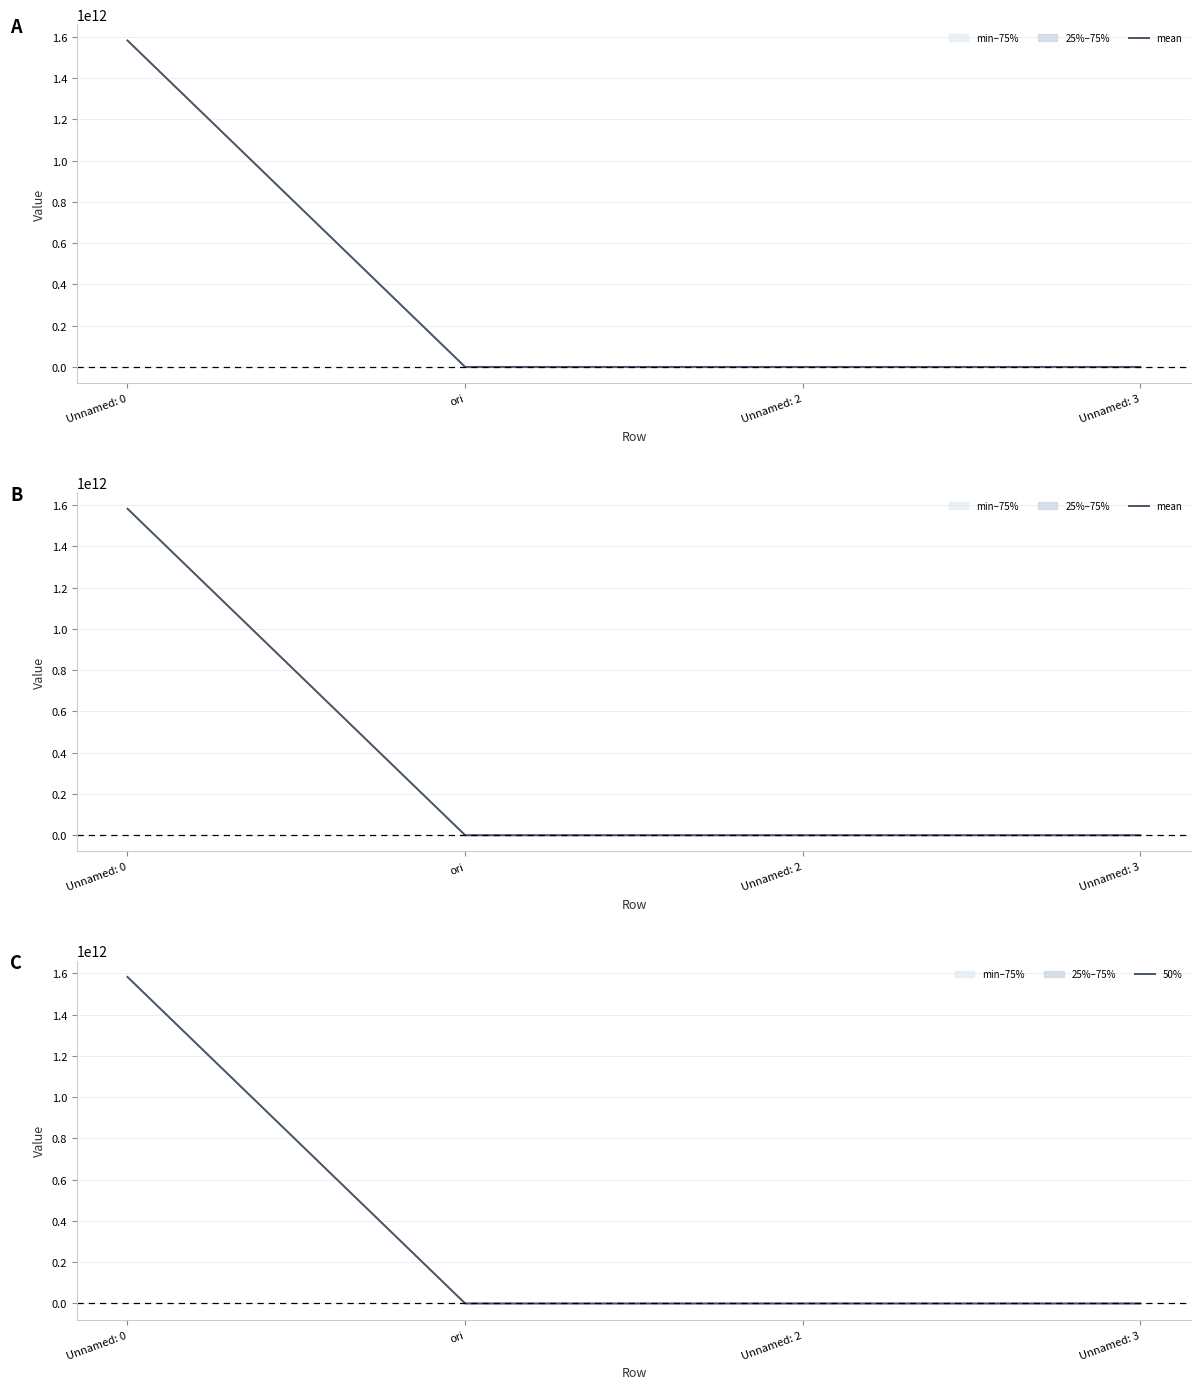

What is the label of the 2nd point from the left?

ori